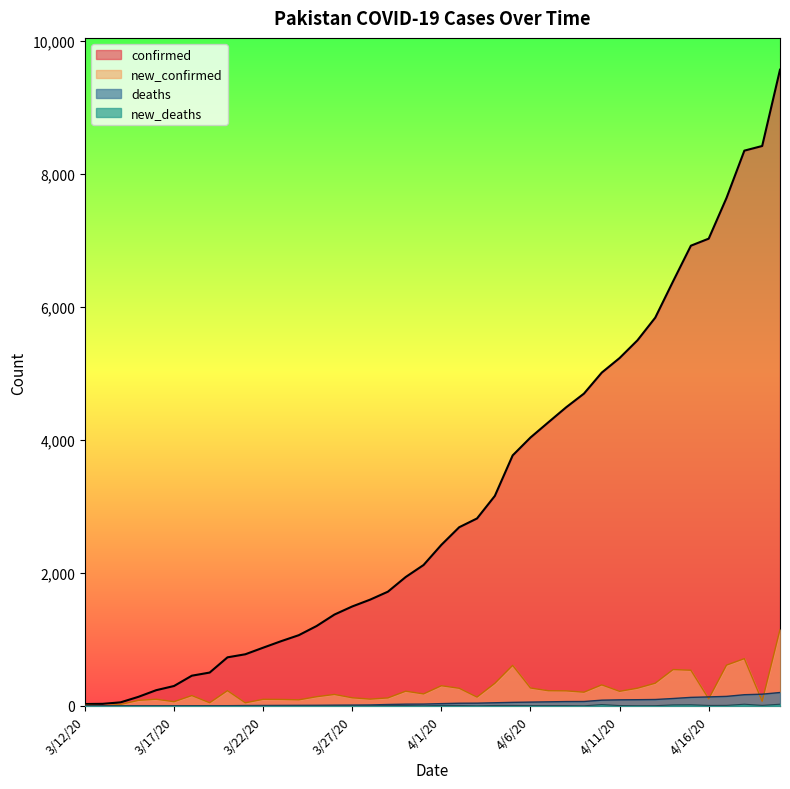

What position from the right is 4/16/20?

5